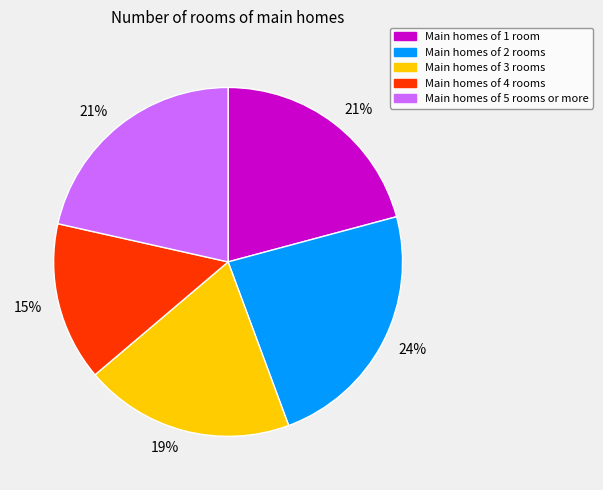

To the nearest percent, what is the difference between the largest and smallest slice percentages?

9%